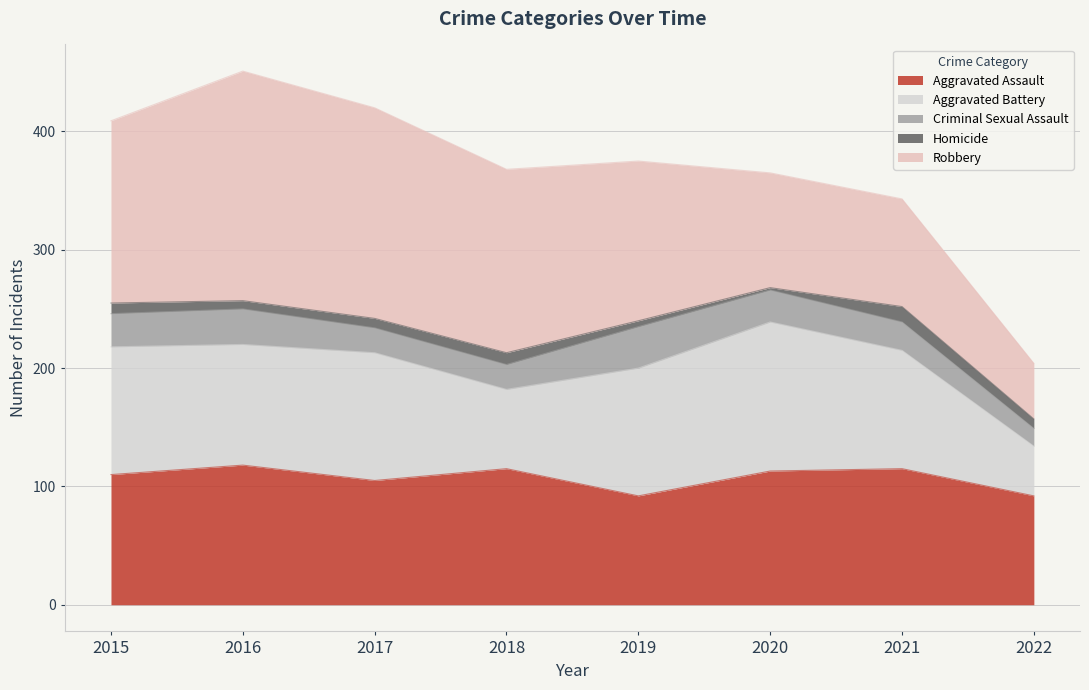

Count the number of data series in this chart.

5